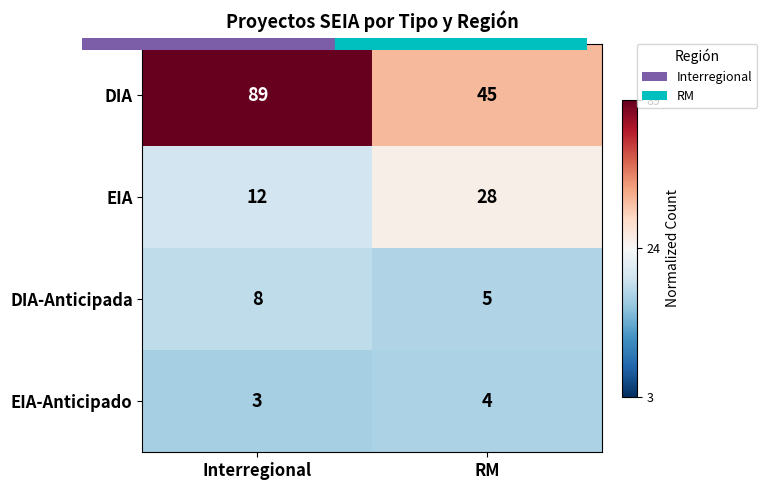

Which series changed the most between Interregional and RM?

DIA